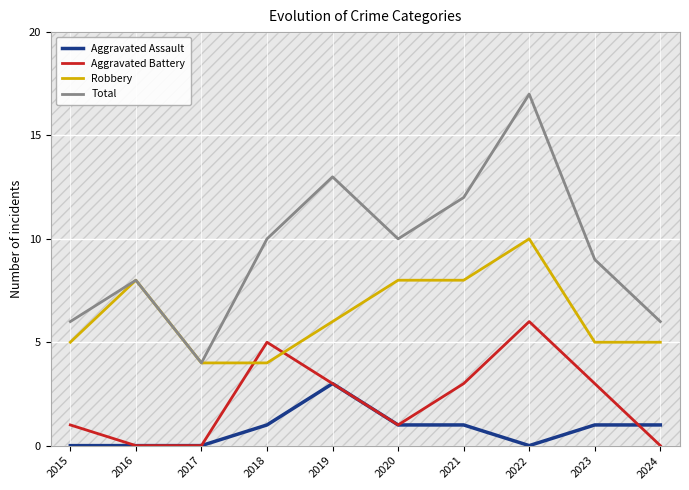

At which label is Aggravated Assault closest to 1?

2018